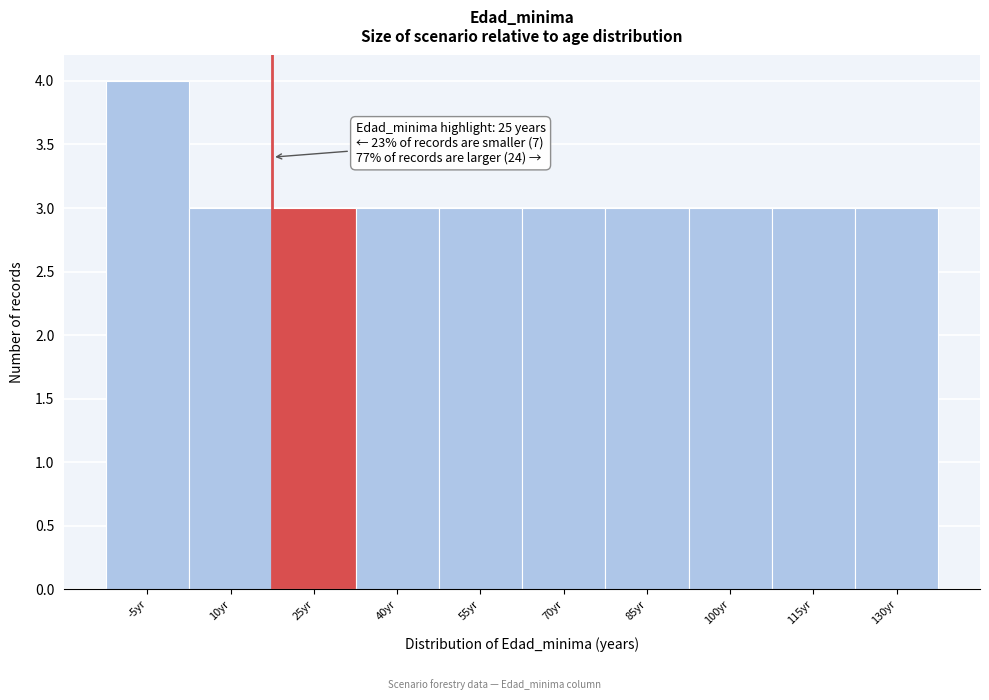

Reading left to right, extract all data points from this chart.

-5yr=4	10yr=3	25yr=3	40yr=3	55yr=3	70yr=3	85yr=3	100yr=3	115yr=3	130yr=3